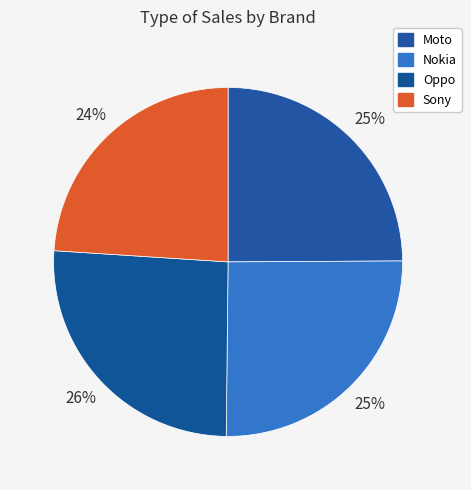

Combined, what portion of the pie is Oppo and Nokia?

51.1%